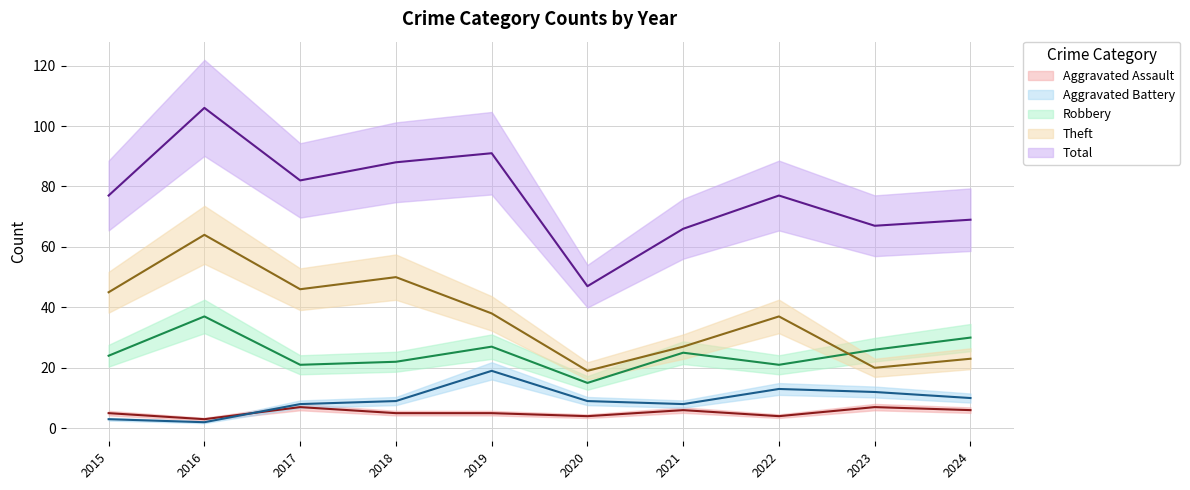

At which label is Aggravated Battery closest to 10?

2024